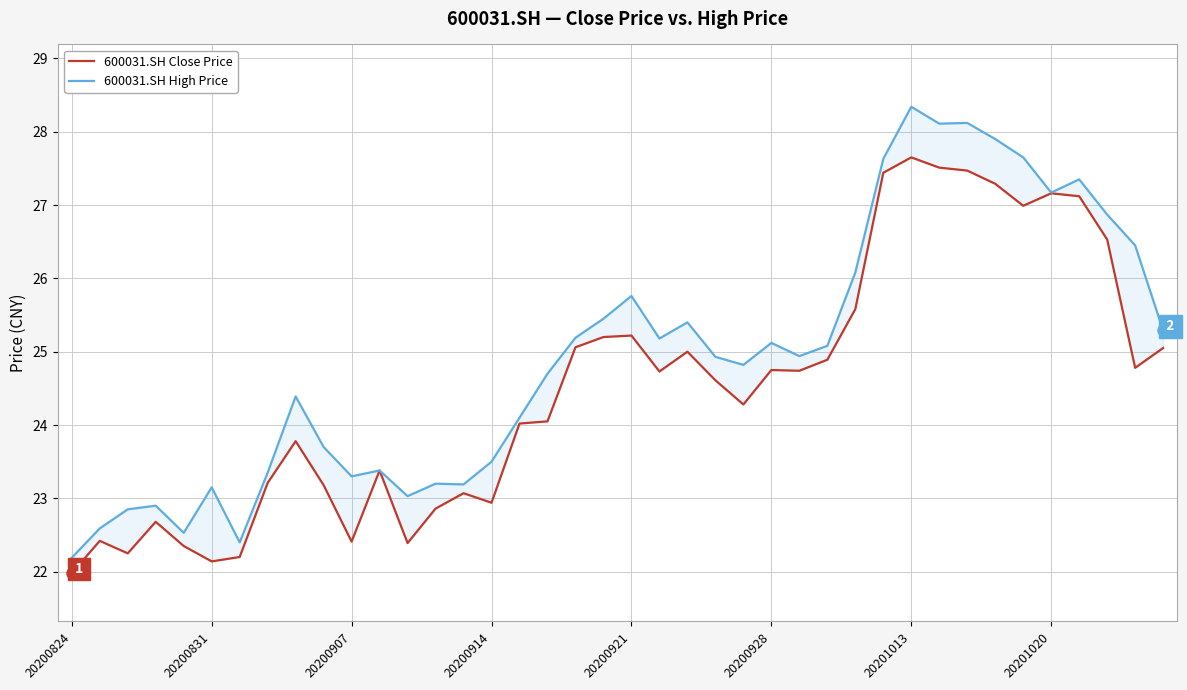

How many distinct data groups are displayed?

2